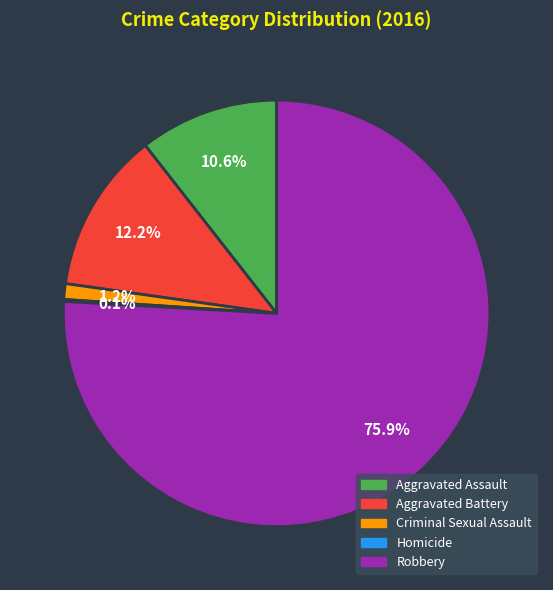

Does Criminal Sexual Assault represent more than half of the total?

No